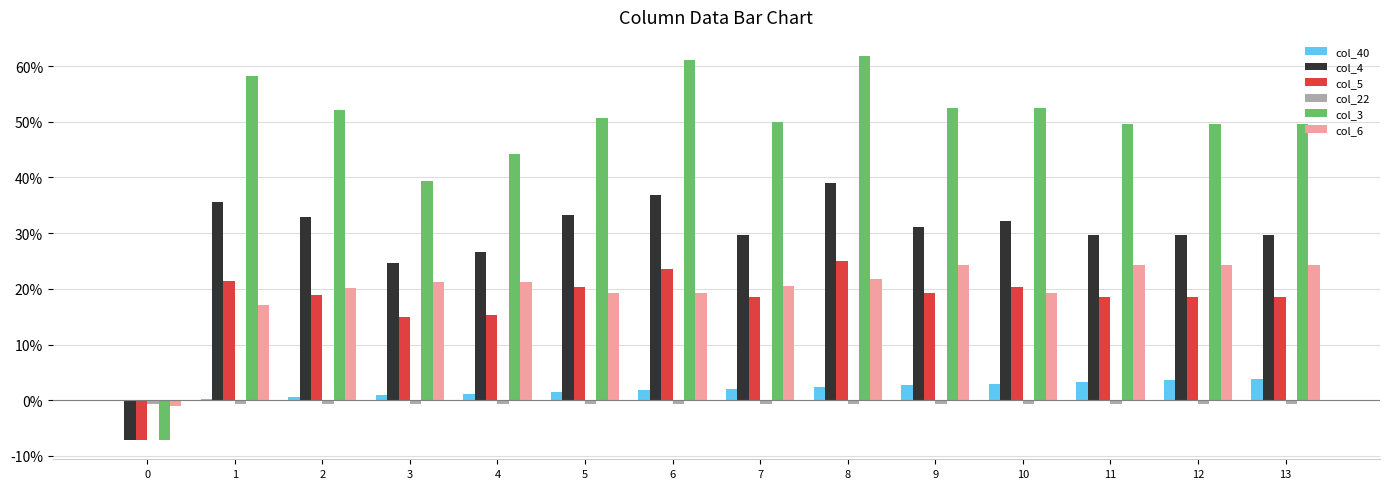

Are the bars grouped side by side (vs. stacked)?

Yes